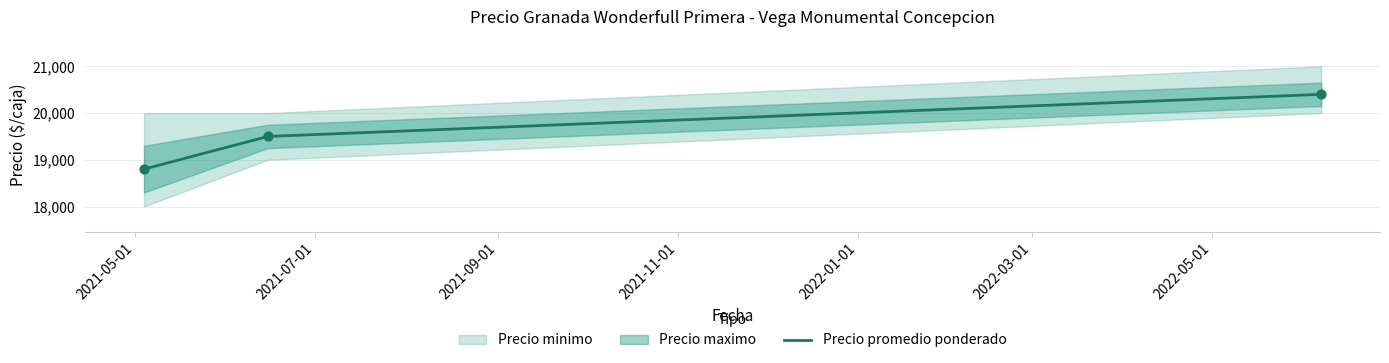

What is the minimum value for Precio promedio ponderado?

18800